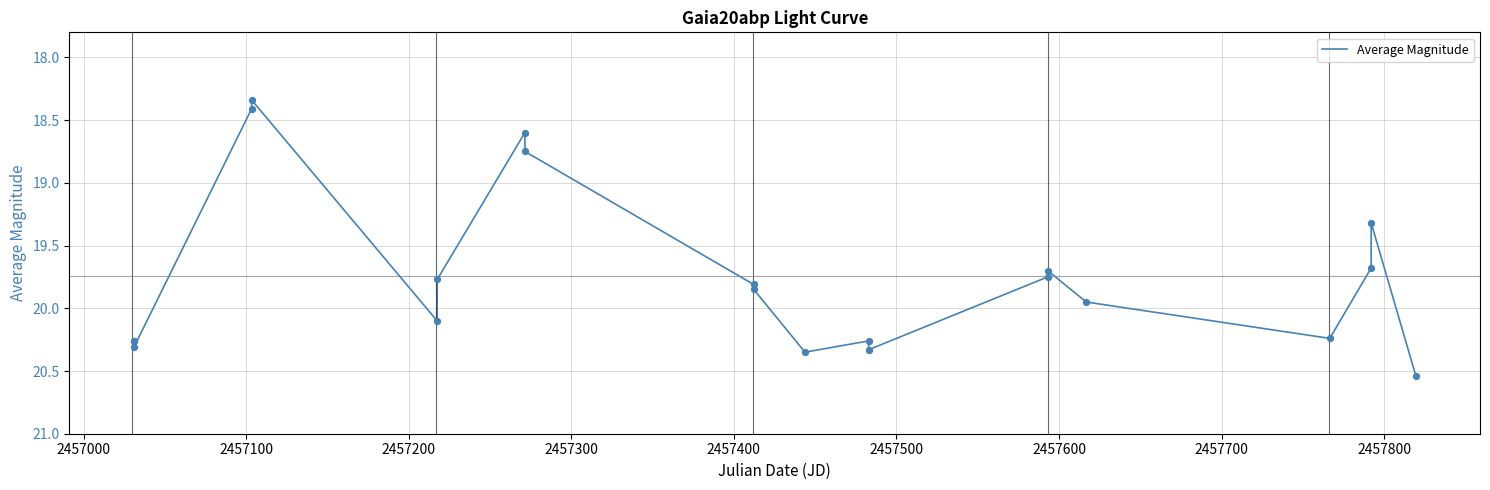

What is the difference between the maximum and minimum values?

2.2